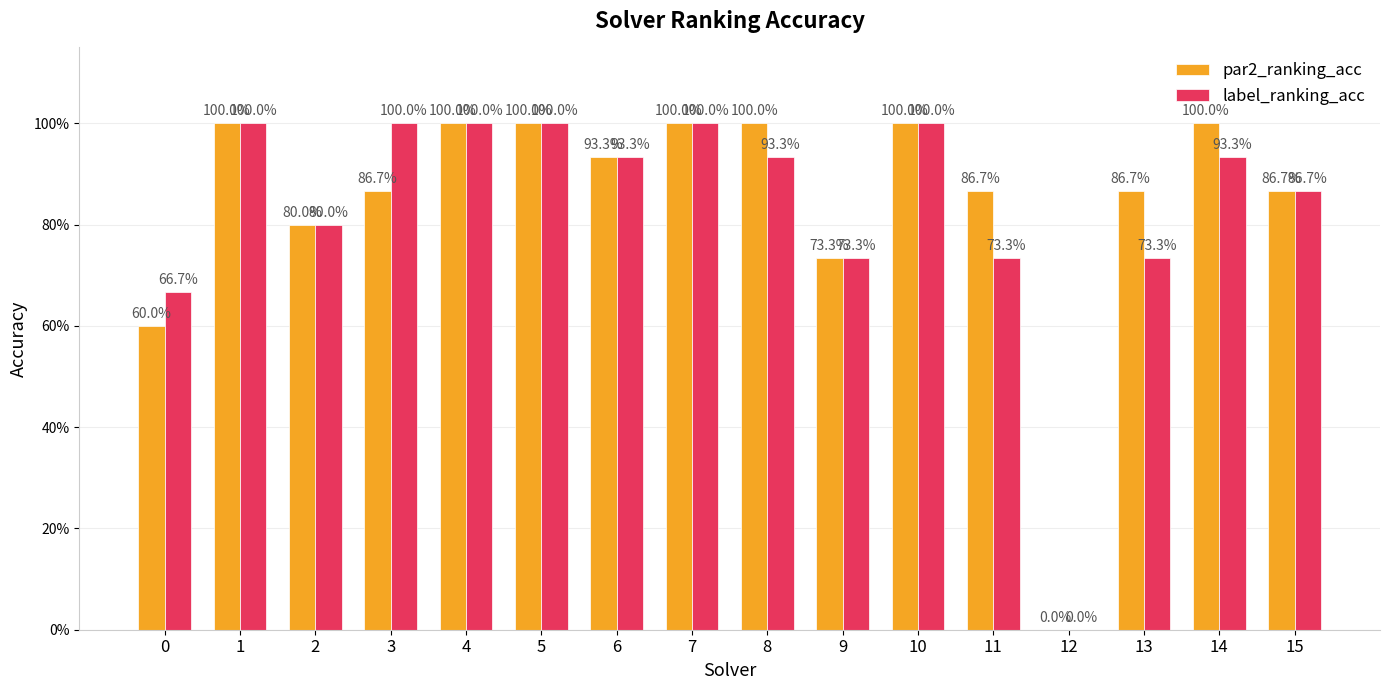

Reading left to right, extract all data points from this chart.

par2_ranking_acc: 0.6	1.0	0.8	0.9	1.0	1.0	0.9	1.0	1.0	0.7	1.0	0.9	0.0	0.9	1.0	0.9
label_ranking_acc: 0.7	1.0	0.8	1.0	1.0	1.0	0.9	1.0	0.9	0.7	1.0	0.7	0.0	0.7	0.9	0.9